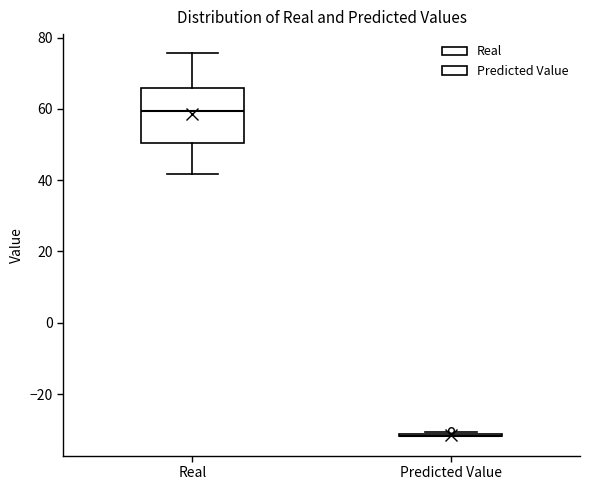

Reading left to right, transcribe this box plot: for each box, give where its median line is, the range the box spans, and where its two whiskers end, as read against the y-axis. The values are not printed on the chart, so give them approximately, as read against the axis.

Real: median 60, box 50 to 66, whiskers 42 to 76
Predicted Value: box collapsed to a line at -32, whiskers -32 to -30